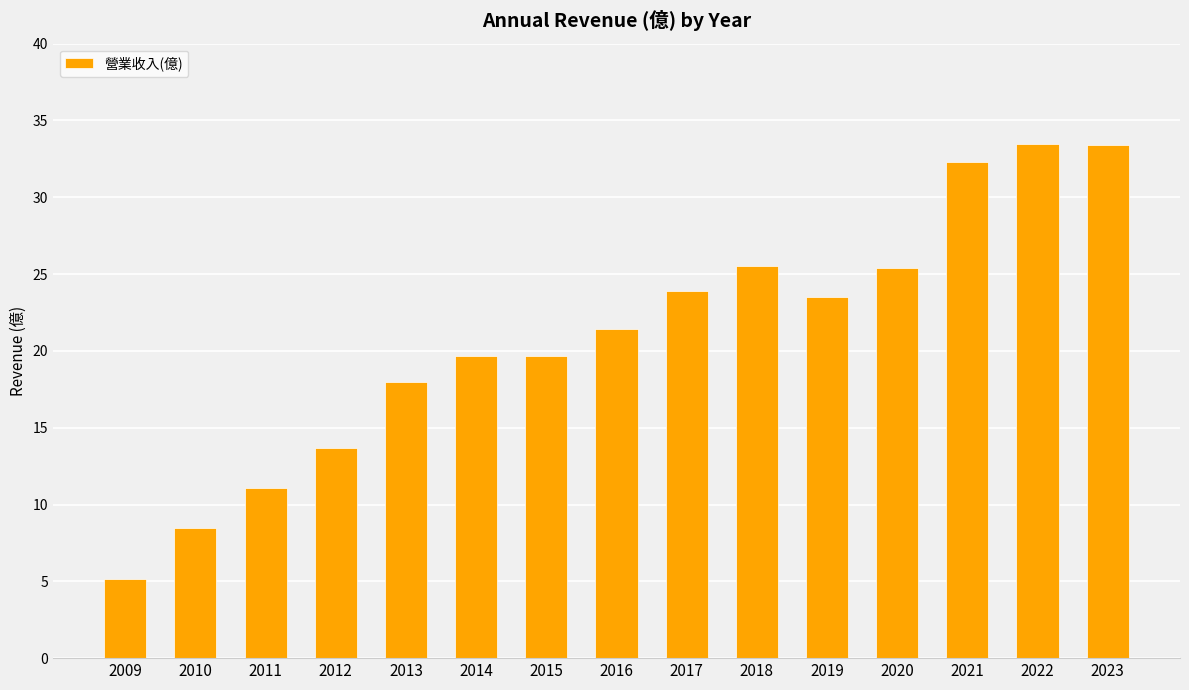

The value at 2019 is 12.1. True or false?

False